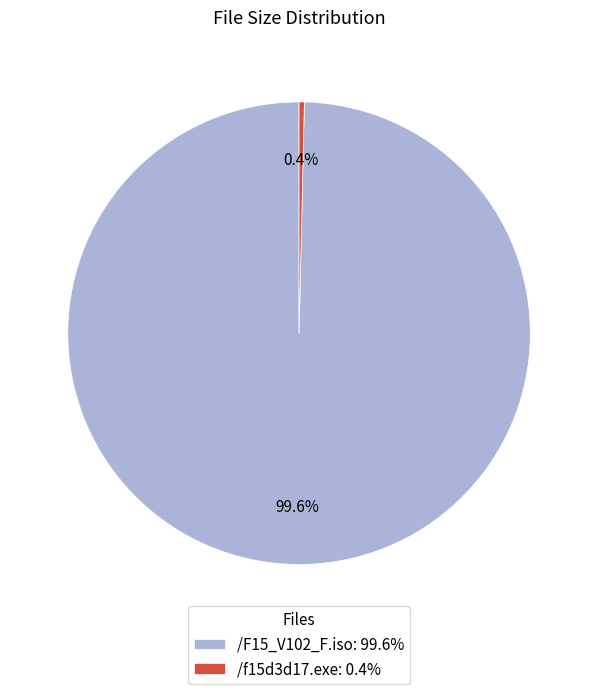

Rank the categories by value from highest to lowest.

/F15_V102_F.iso, /f15d3d17.exe